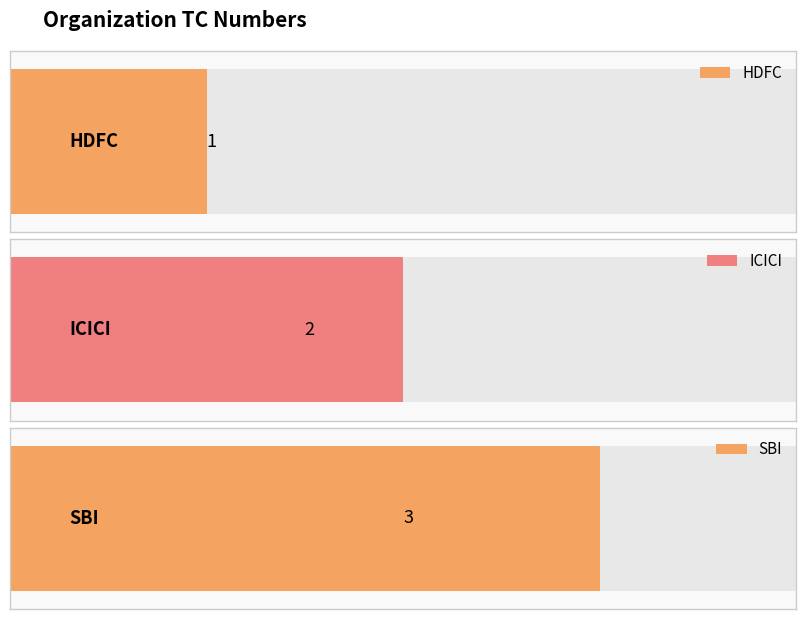

Between SBI and HDFC, which is larger?

SBI